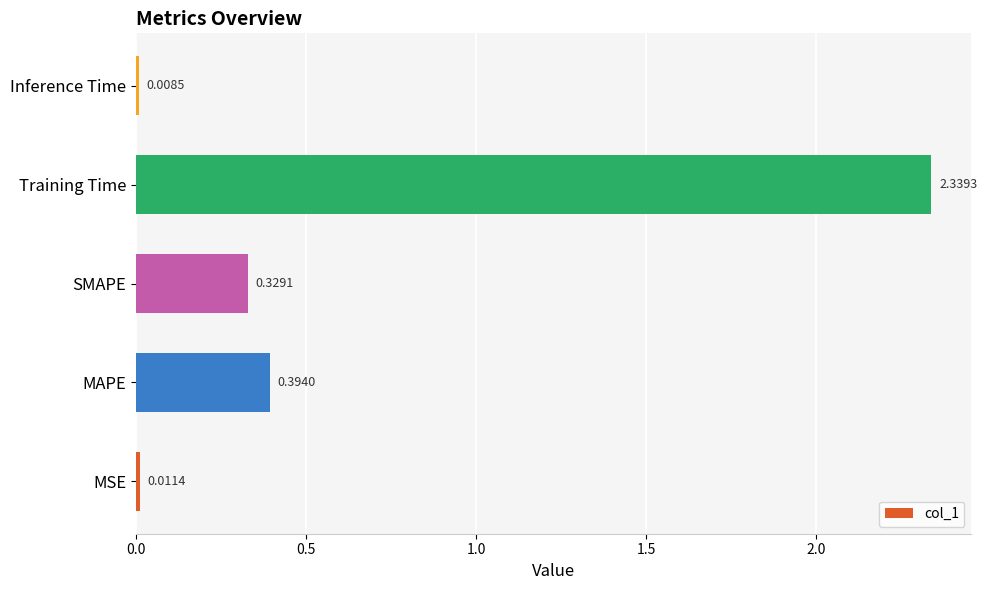

Where is the data nearest to the value 1?

MAPE